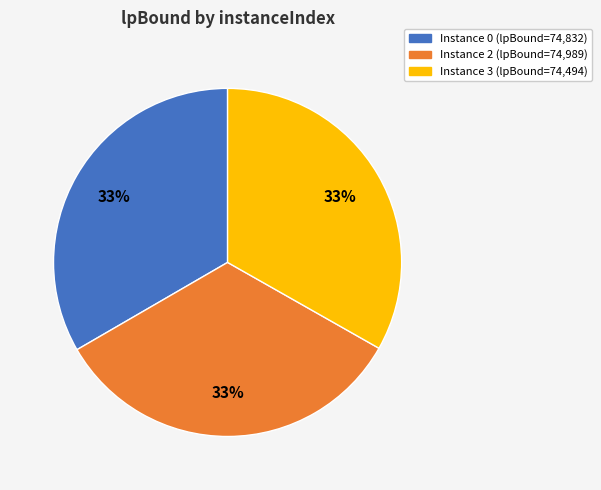

Does any single category account for the majority?

No